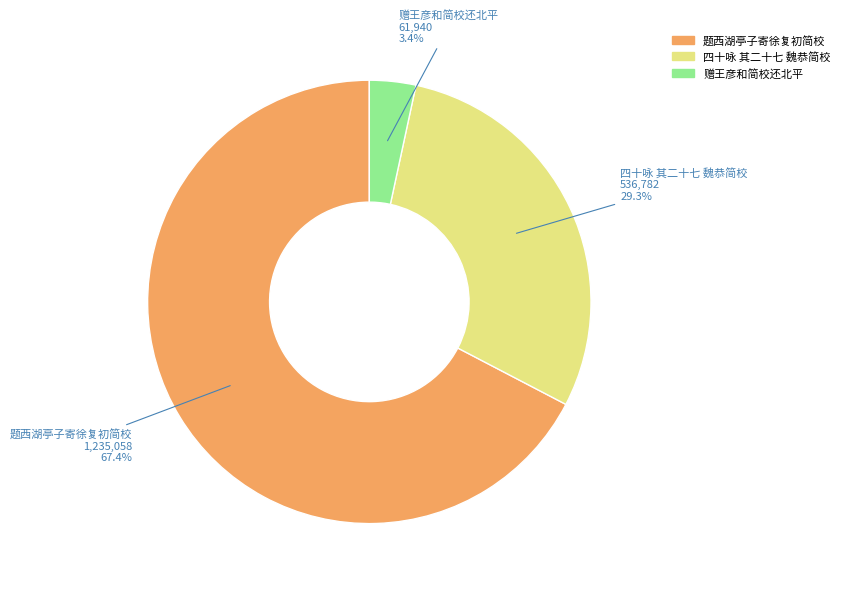

Count the number of slices in the pie.

3